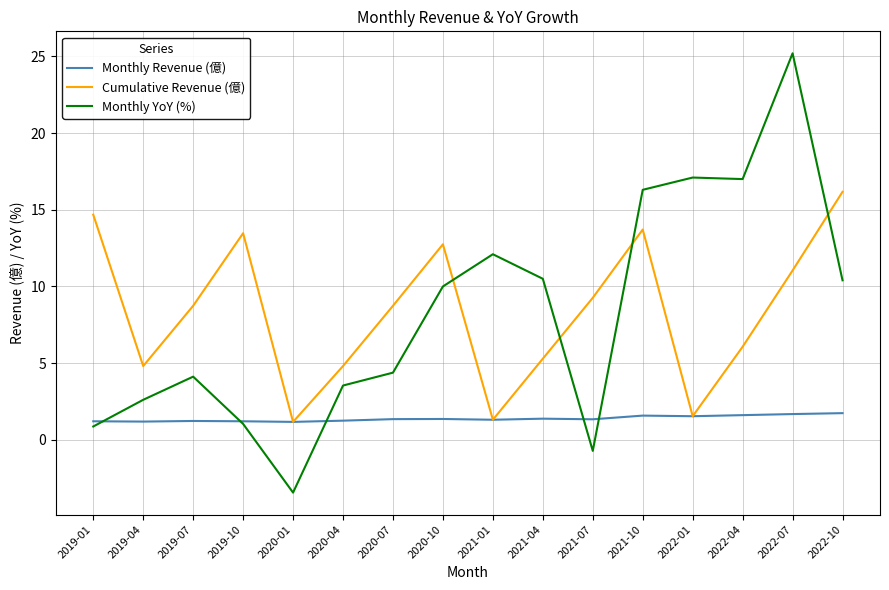

At which label is Monthly YoY (%) closest to 10?

2020-10